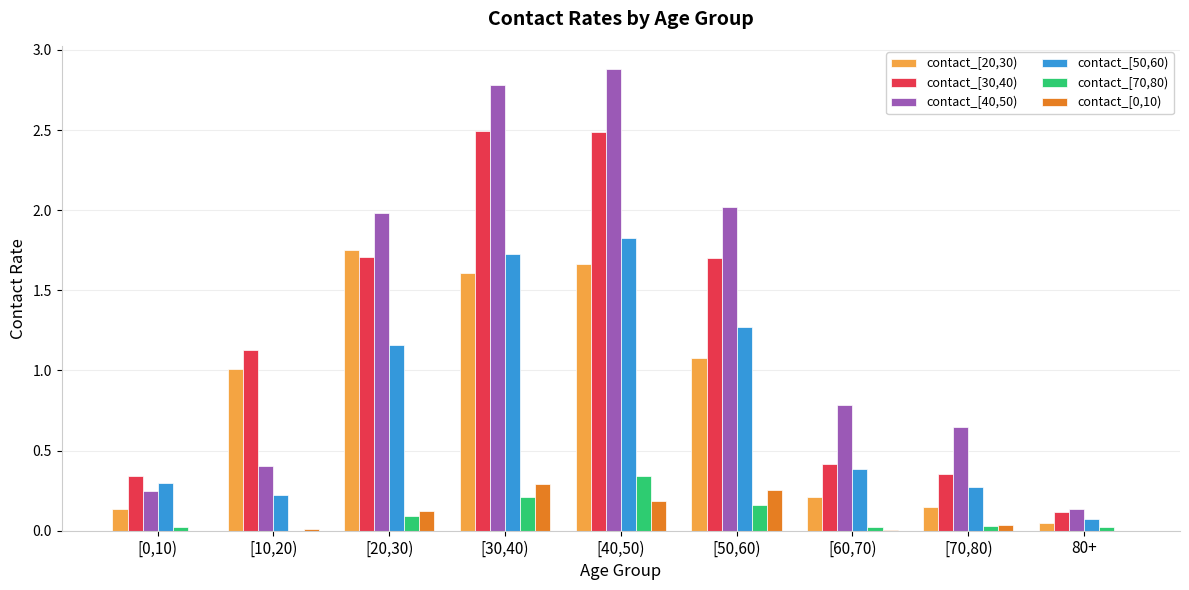

True or false: contact_[0,10) has a value of 0.3 at [50,60).

True